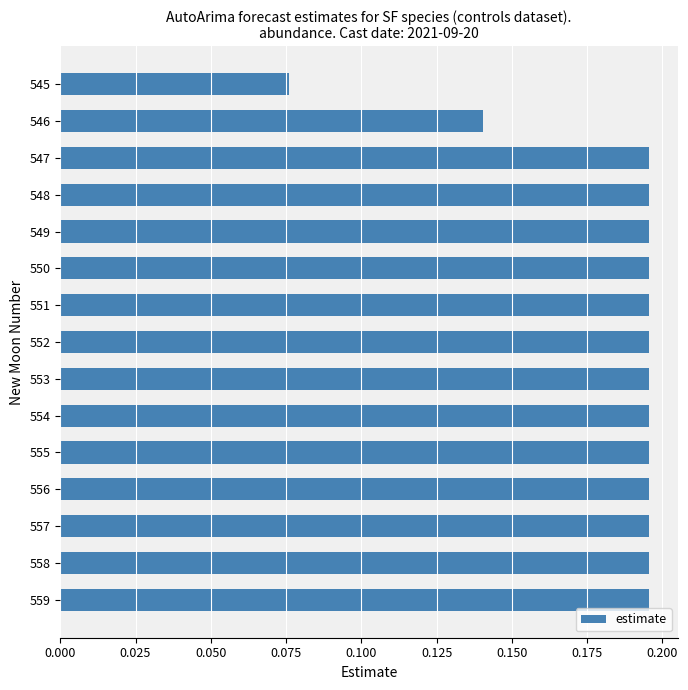

What is the sum of all values?

2.8